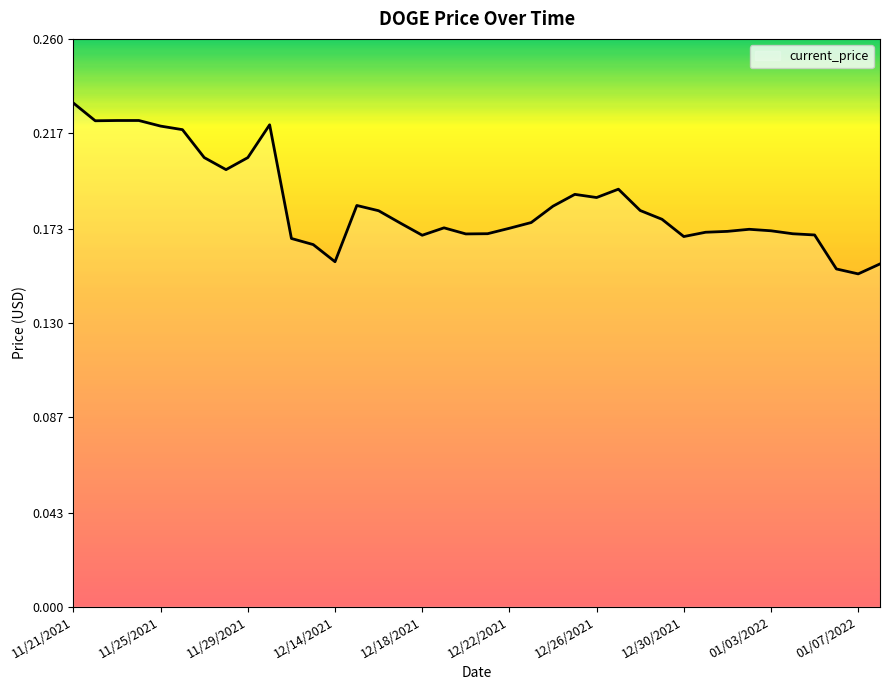

Reading left to right, extract all data points from this chart.

0.2	0.2	0.2	0.2	0.2	0.2	0.2	0.2	0.2	0.2	0.2	0.2	0.2	0.2	0.2	0.2	0.2	0.2	0.2	0.2	0.2	0.2	0.2	0.2	0.2	0.2	0.2	0.2	0.2	0.2	0.2	0.2	0.2	0.2	0.2	0.2	0.2	0.2